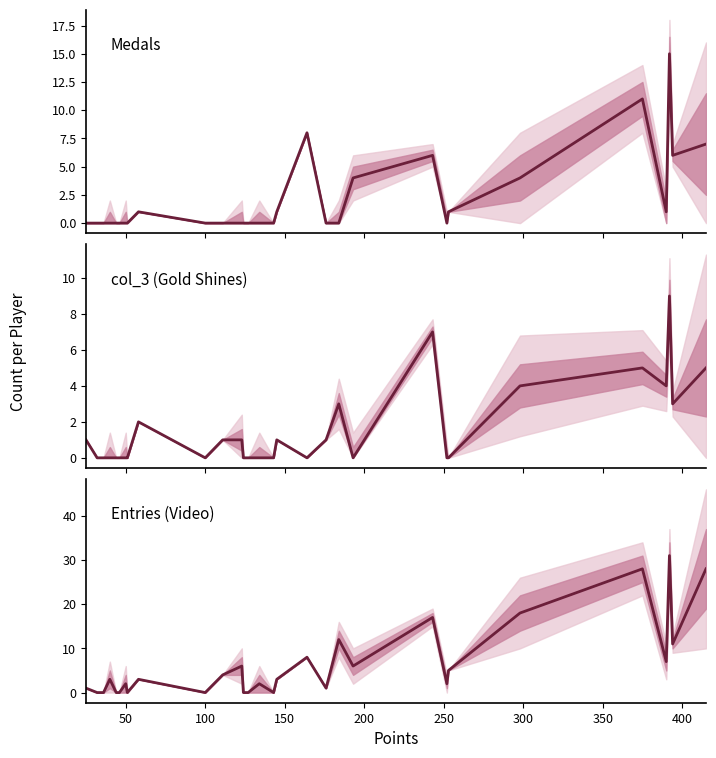

What is the greatest value displayed?

31